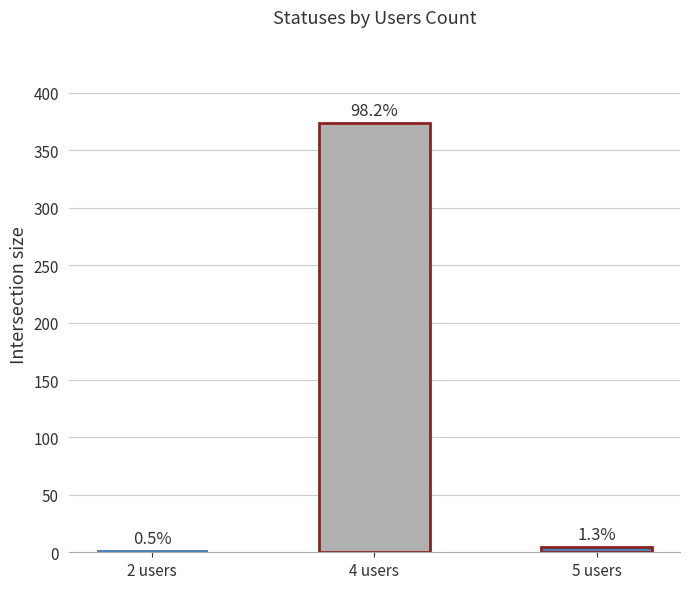

What is the value of the 3rd bar from the left?

5